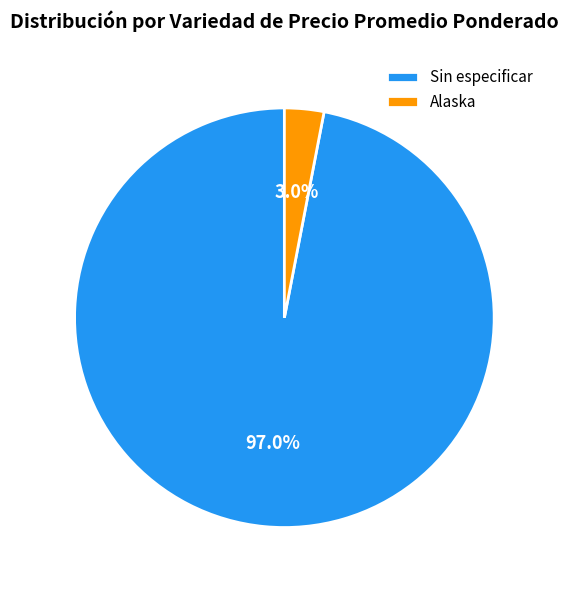

Is there a majority slice in this chart?

Yes